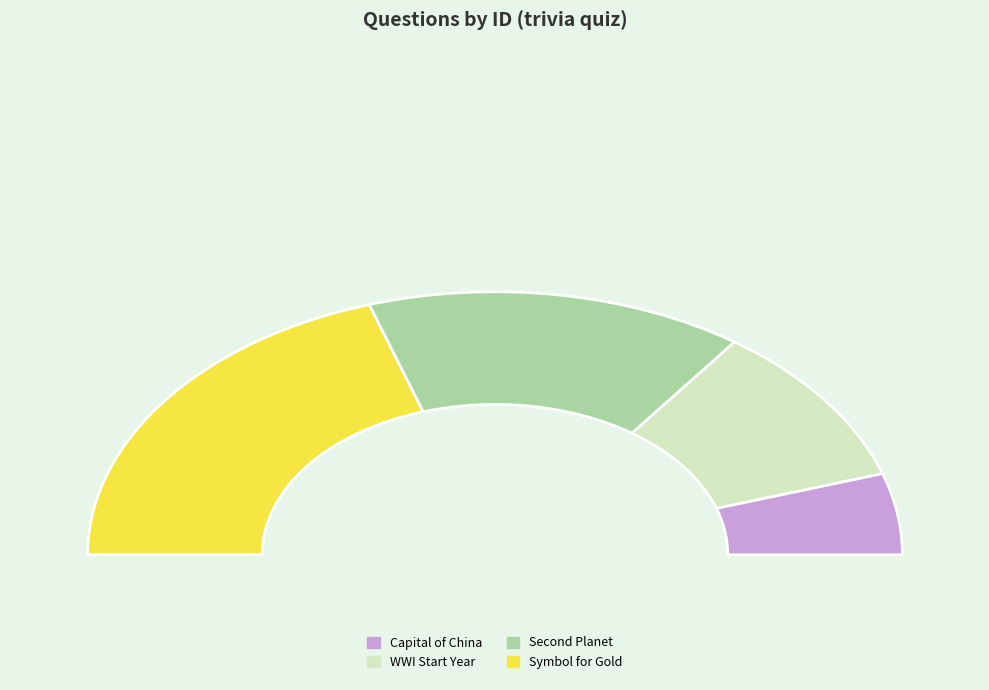

To the nearest percent, what is the average slice percentage?

25%